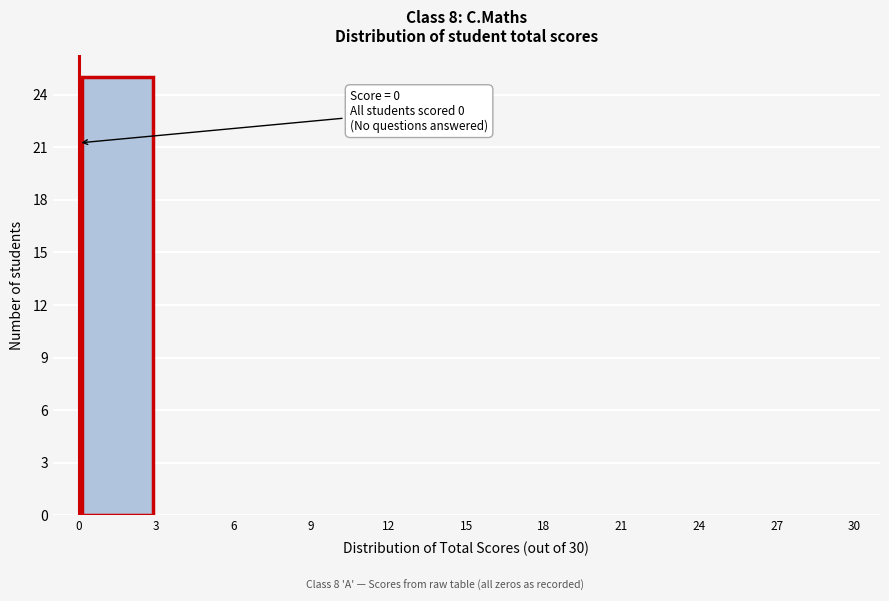

Over which range of the x-axis is the bar tallest?

0 to 3